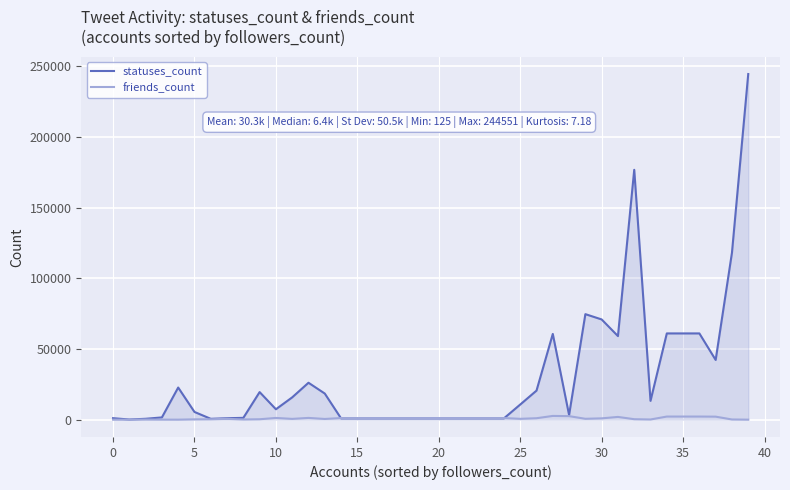

Rank the series by their average value, from lowest to highest.

friends_count, statuses_count